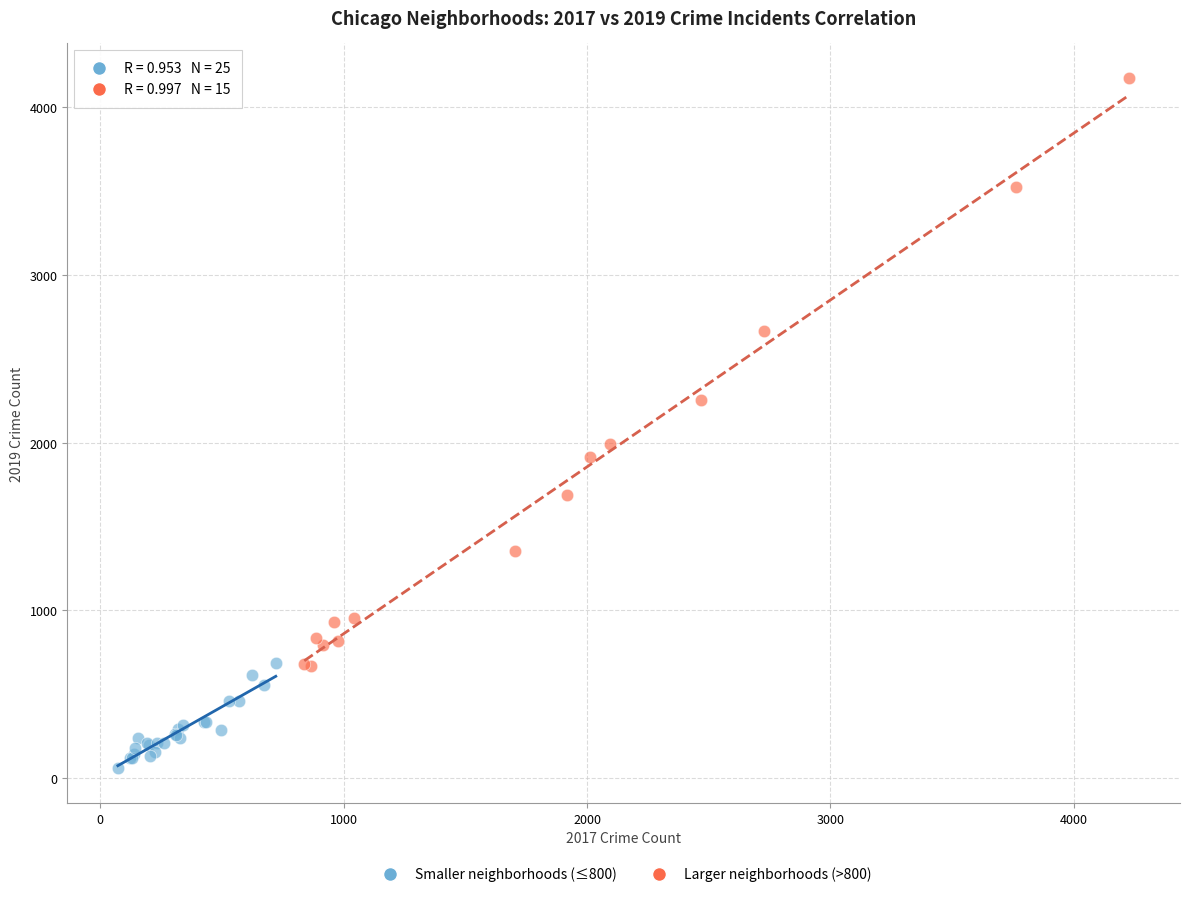

Which series reaches the maximum Y coordinate?

Larger neighborhoods (>800)